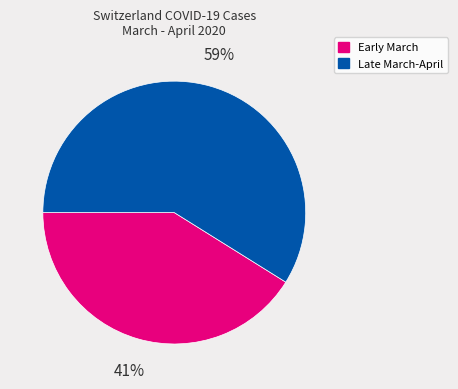

Count the number of slices in the pie.

2